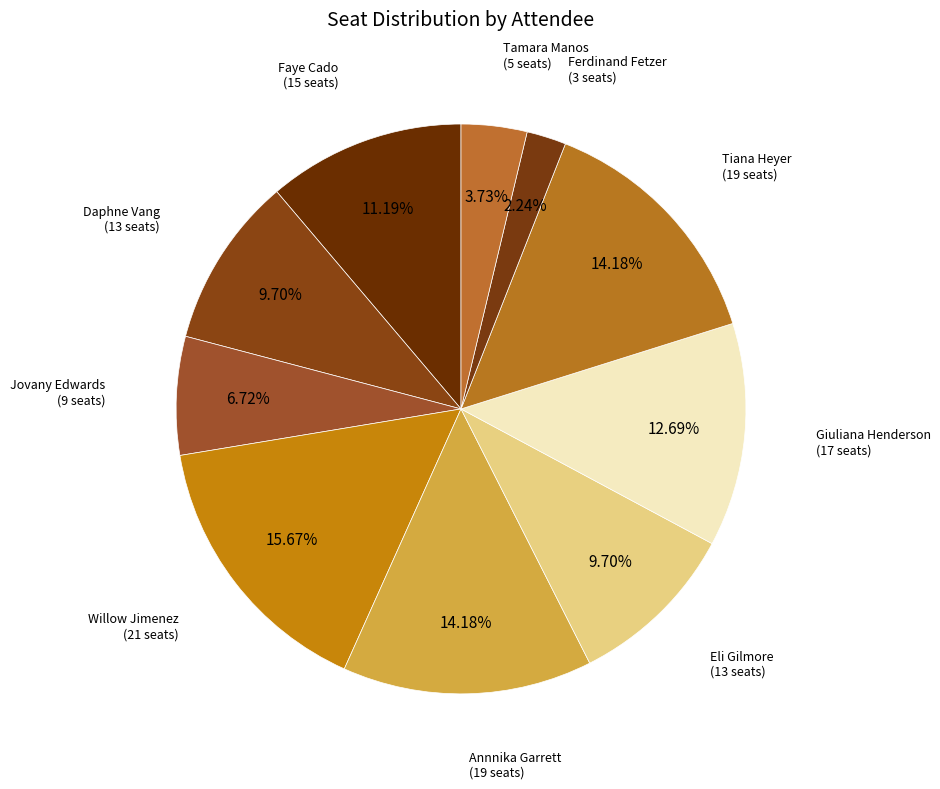

True or false: Willow Jimenez accounts for 16% of the total.

True